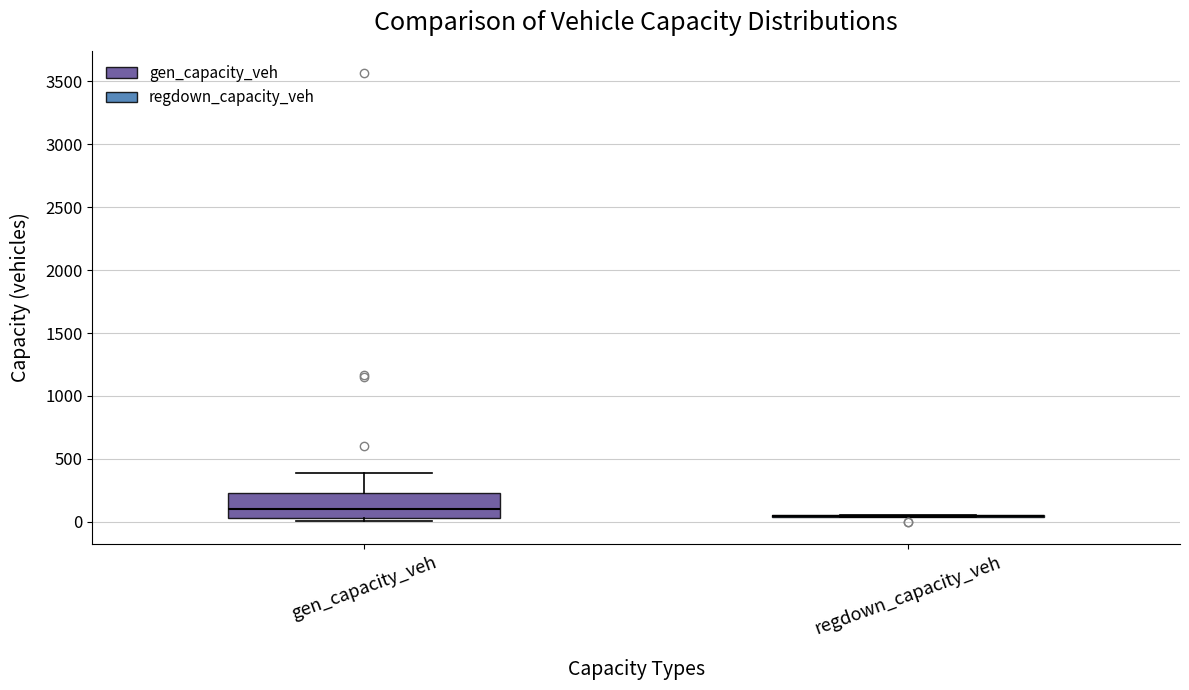

Reading left to right, transcribe this box plot: for each box, give where its median line is, the range the box spans, and where its two whiskers end, as read against the y-axis. The values are not printed on the chart, so give them approximately, as read against the axis.

gen_capacity_veh: median 100, box 50 to 250, whiskers 0 to 400
regdown_capacity_veh: box collapsed to a line at 50, whiskers 50 to 50